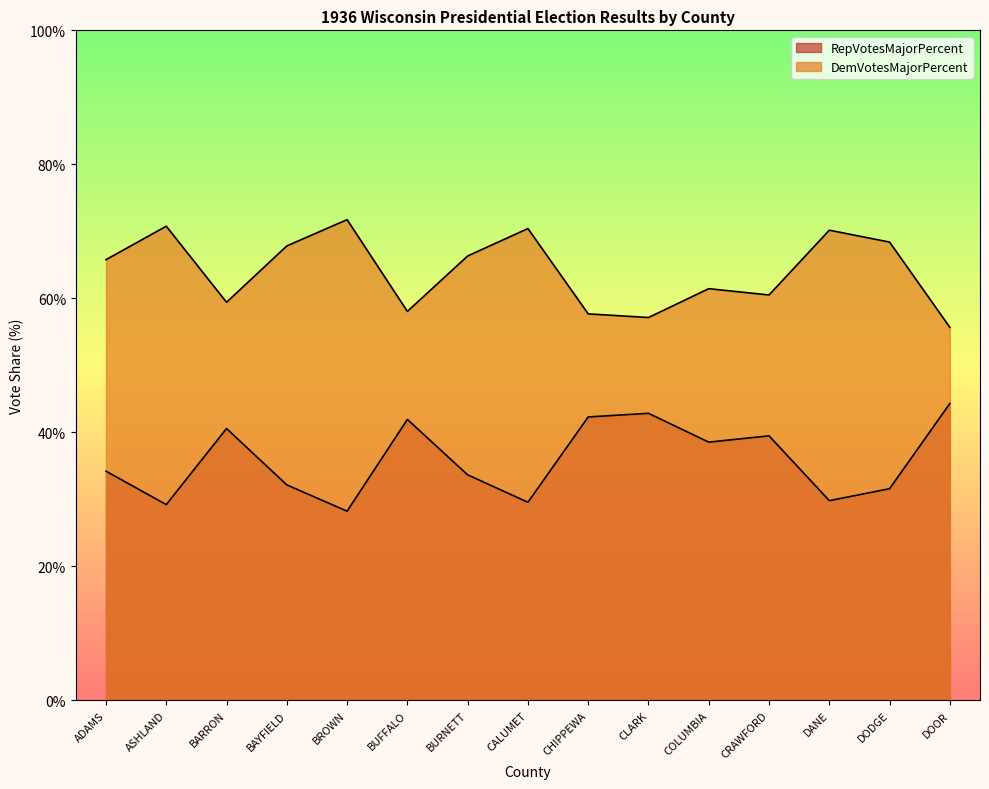

At which label does DemVotesMajorPercent reach its minimum?

DOOR